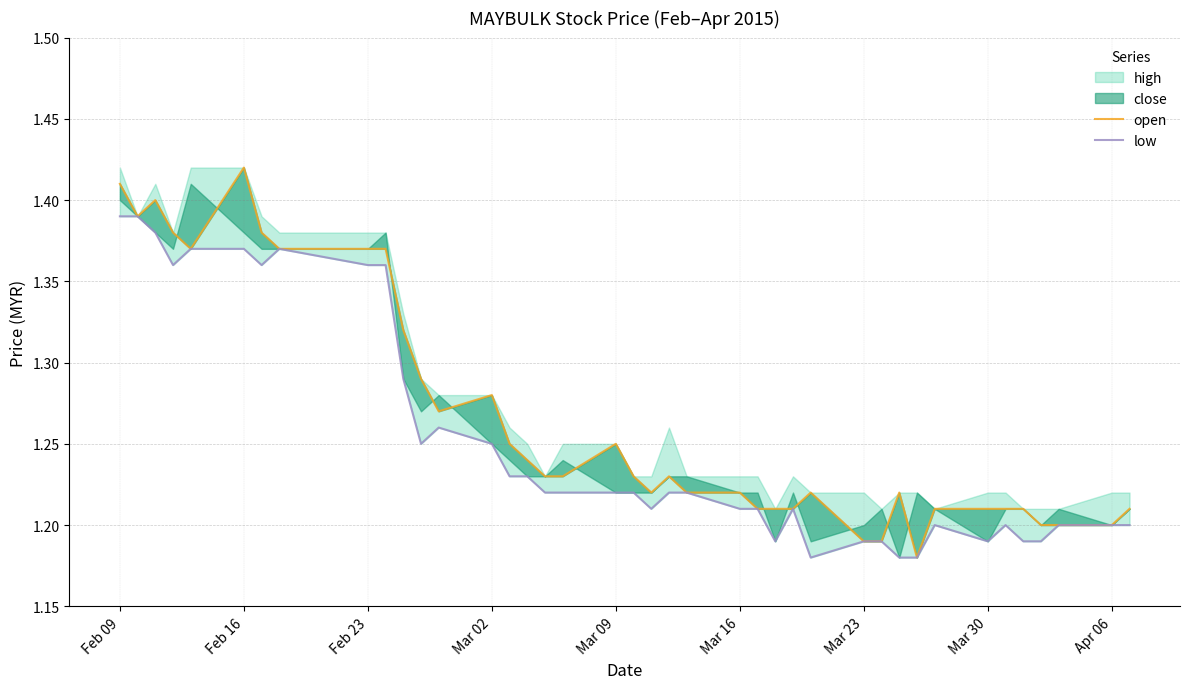

True or false: open has a value of 0.6 at Feb 09.

False